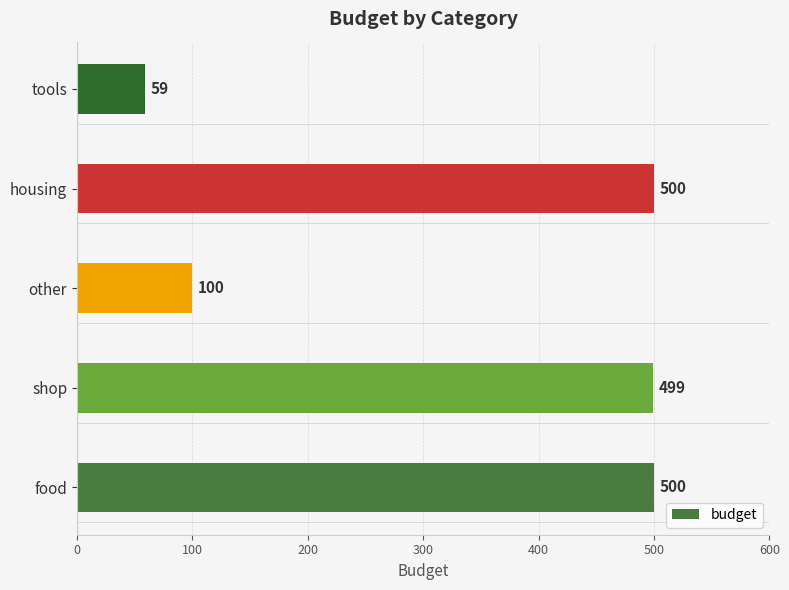

At which category does the chart reach its minimum across all series?

tools